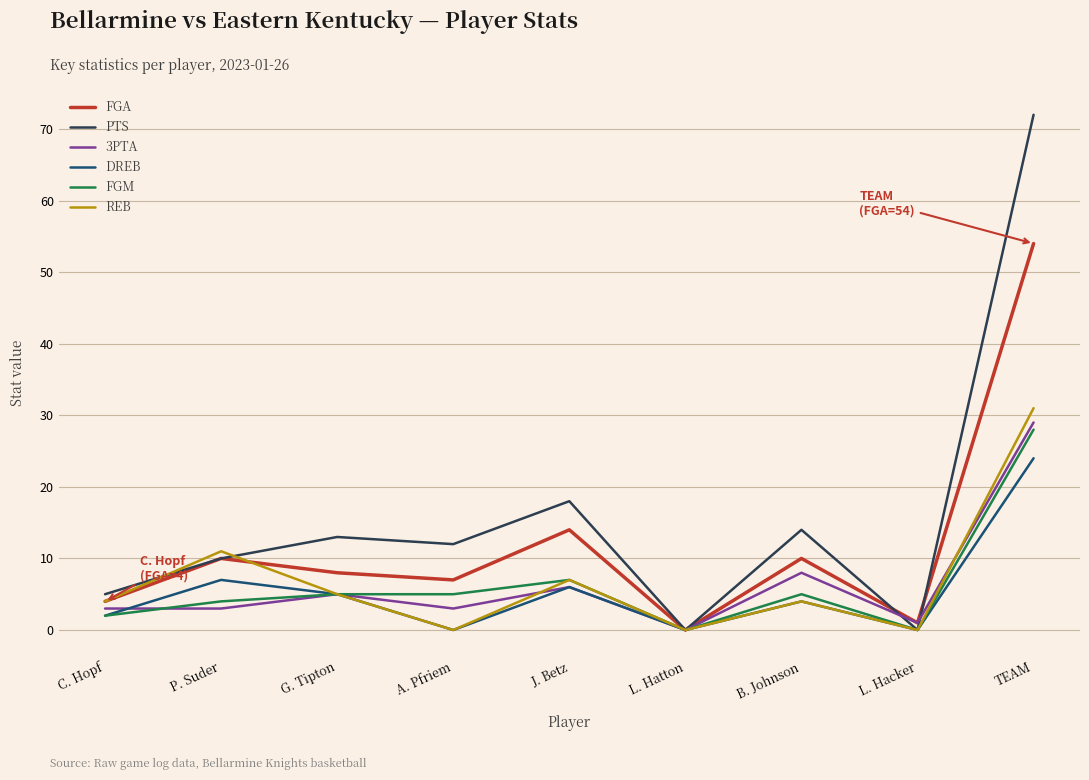

What is the difference between the maximum and minimum values in the FGA series?

54